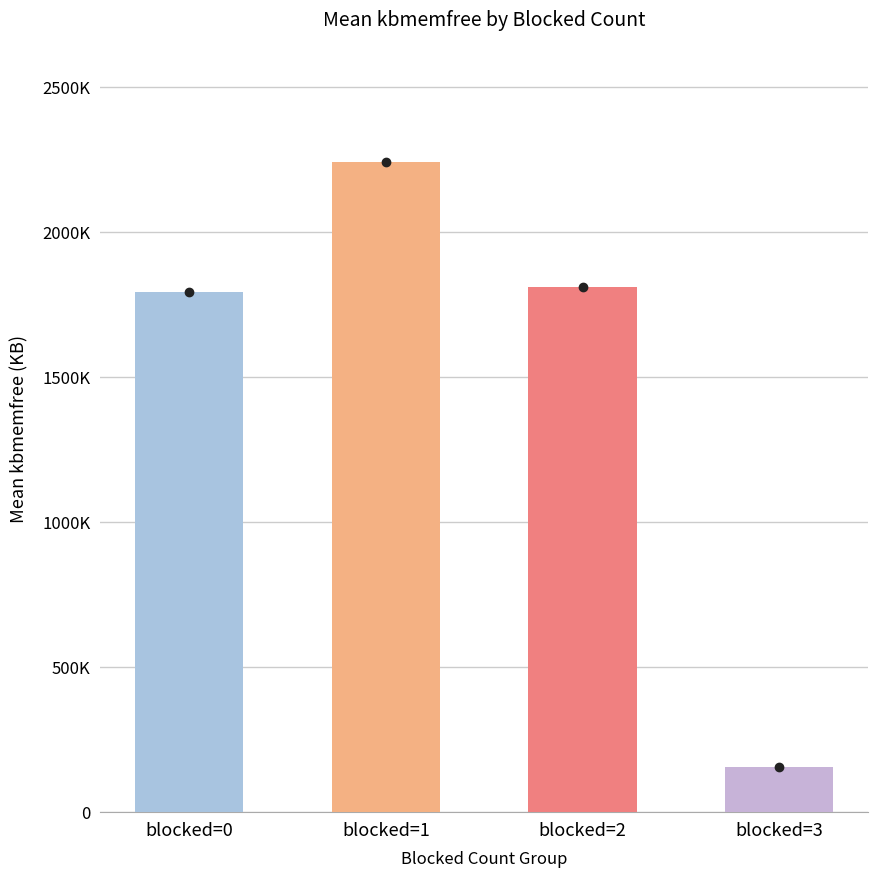

Rank the categories by value from lowest to highest.

blocked=3, blocked=0, blocked=2, blocked=1